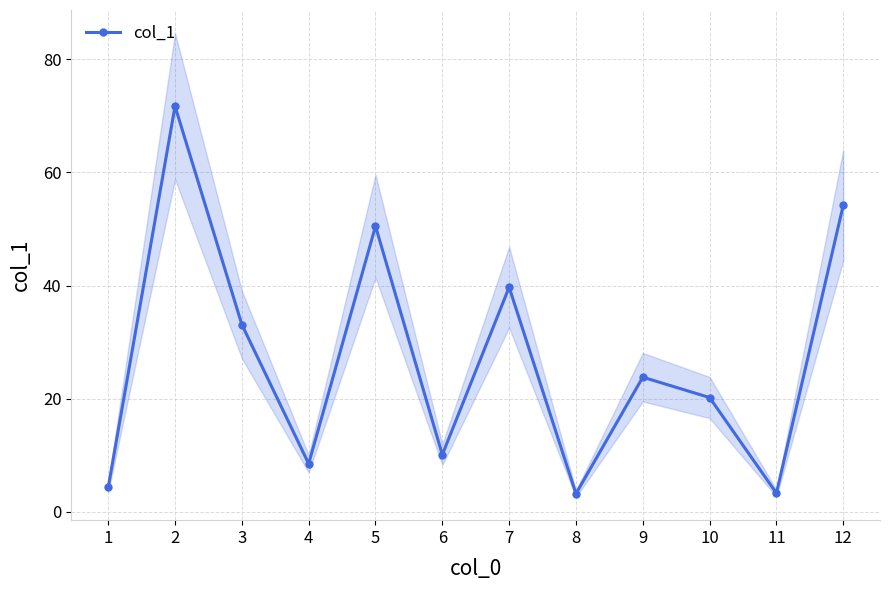

Reading left to right, extract all data points from this chart.

1=4.3	2=71.7	3=33.1	4=8.5	5=50.5	6=10.1	7=39.7	8=3.2	9=23.8	10=20.2	11=3.3	12=54.2